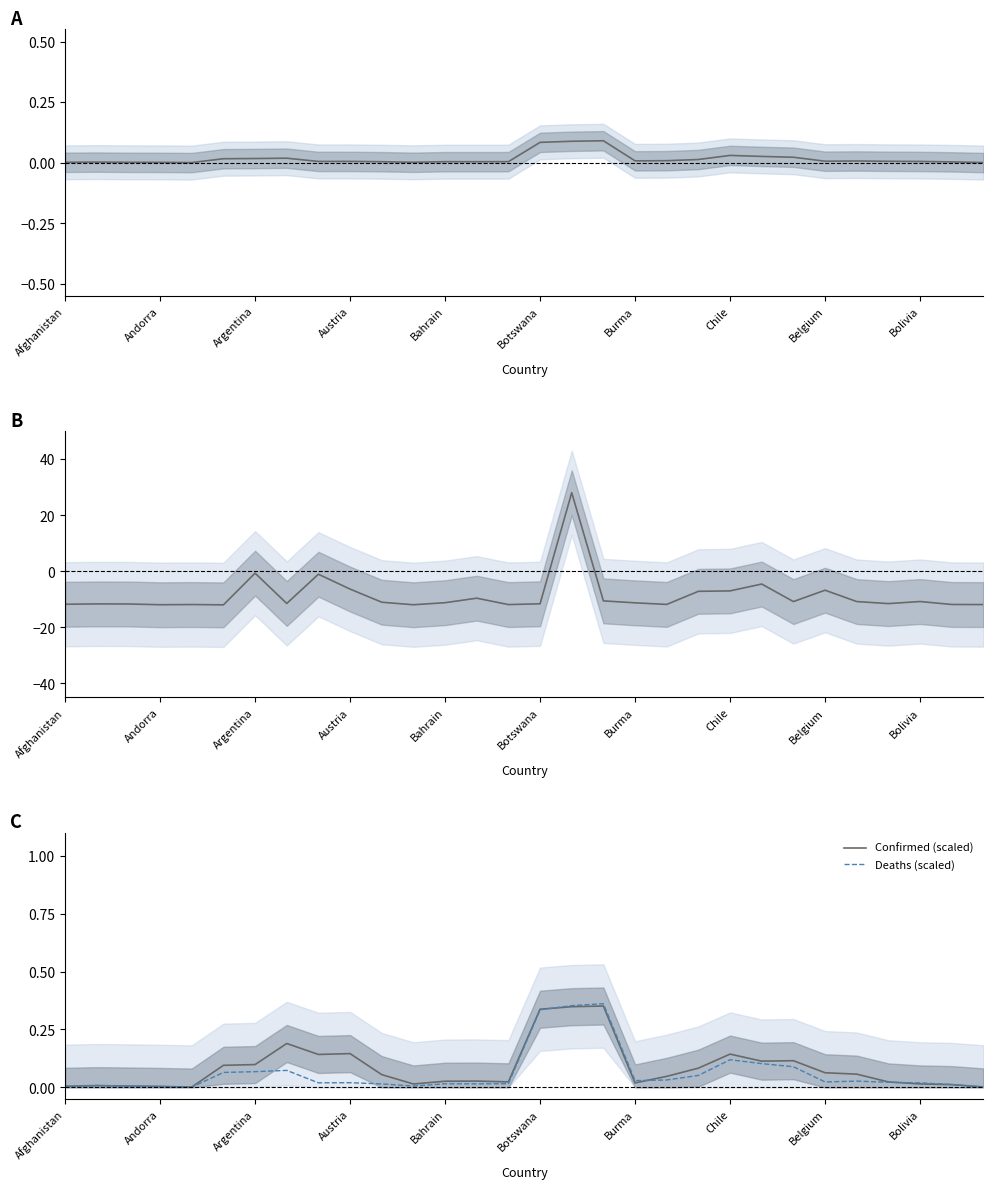

In Confirmed (normalized), how many points are higher than both neighbors (excluding endpoints)?

9